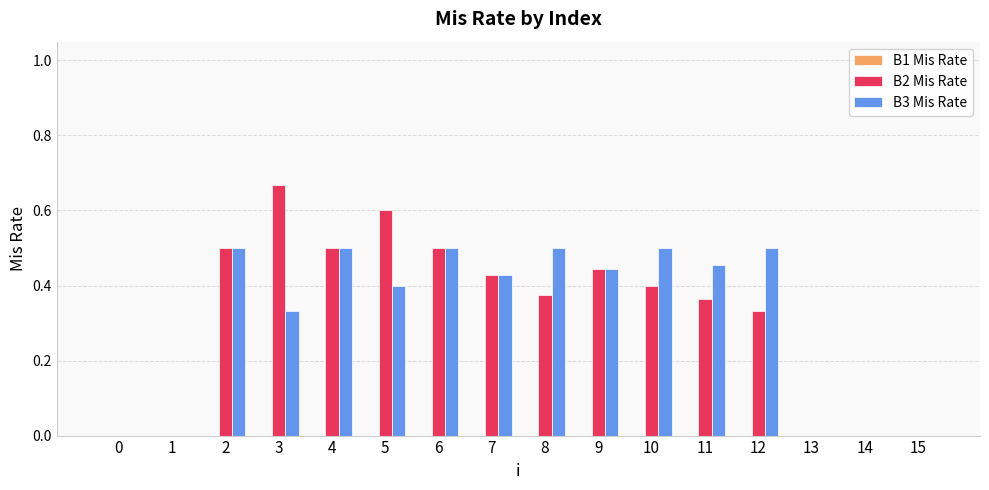

The B3 Mis Rate series shows 0.1 at 7. True or false?

False